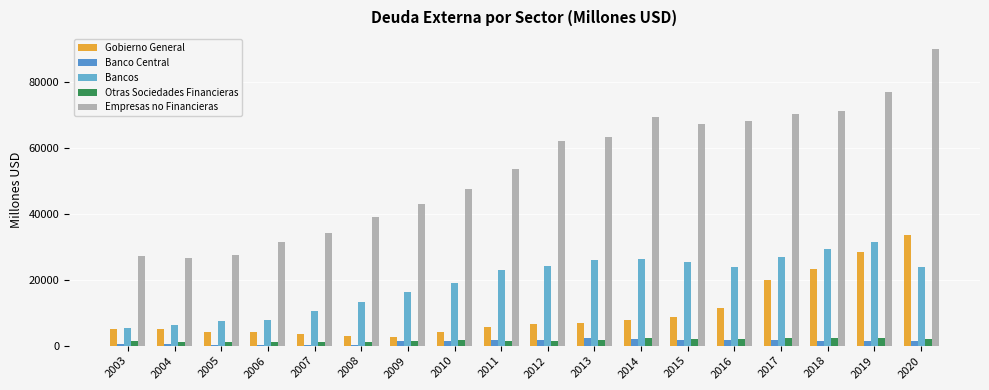

What are all the series names shown in the legend?

Gobierno General, Banco Central, Bancos, Otras Sociedades Financieras, Empresas no Financieras